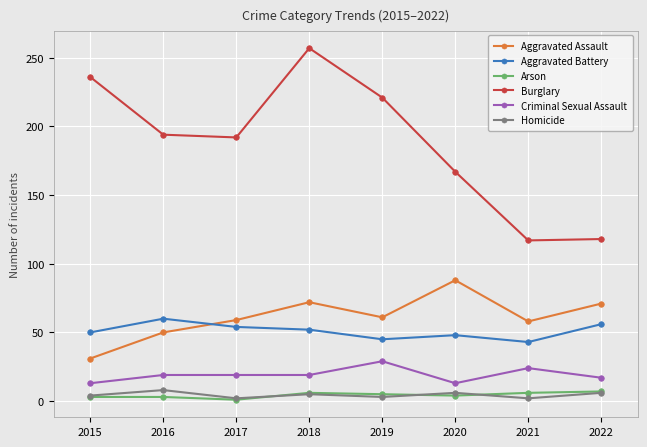

Does the chart display data point markers on the line(s)?

Yes